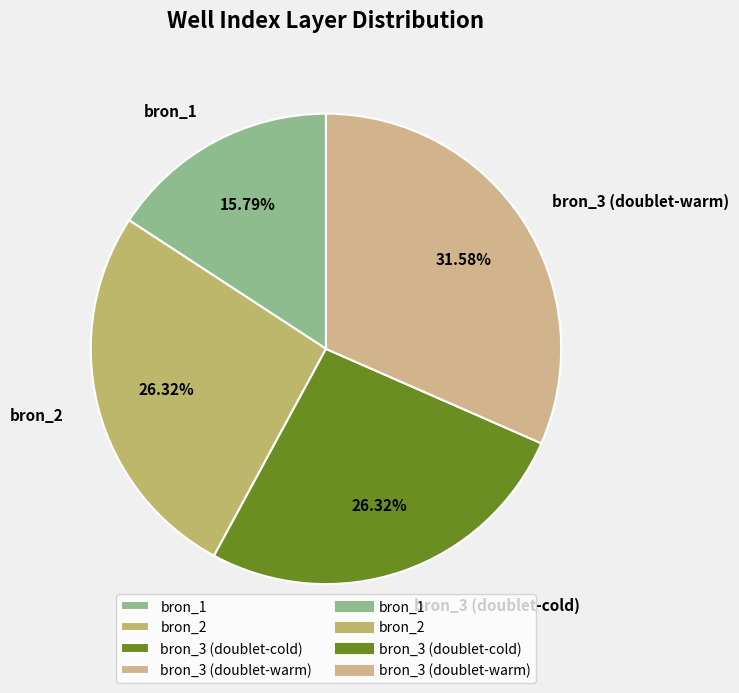

To the nearest percent, what is the difference between the largest and smallest slice percentages?

16%